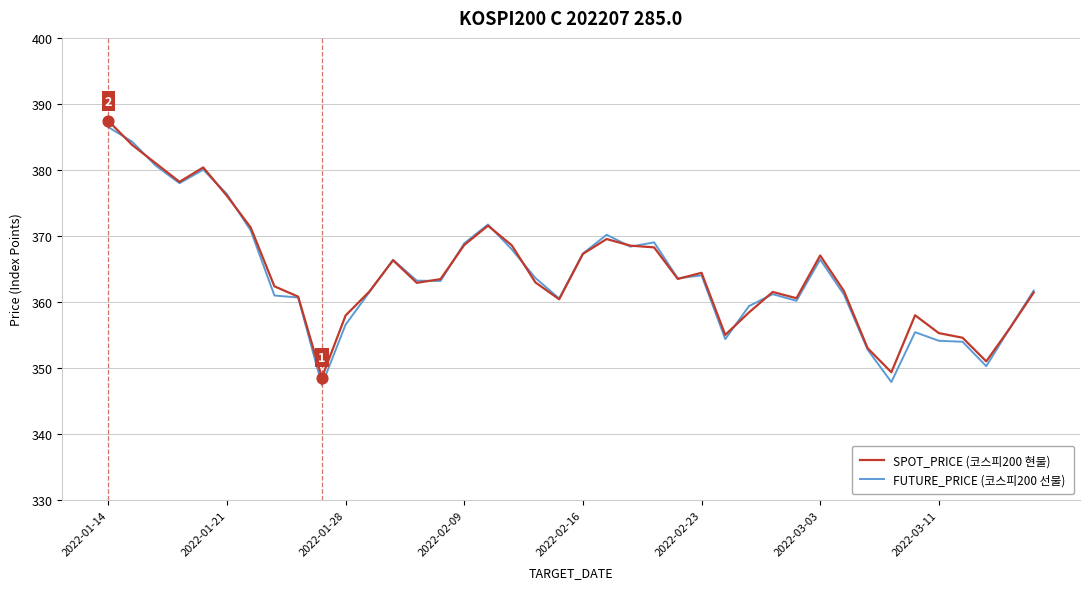

At which category is the sum across all series the highest?

2022-01-14